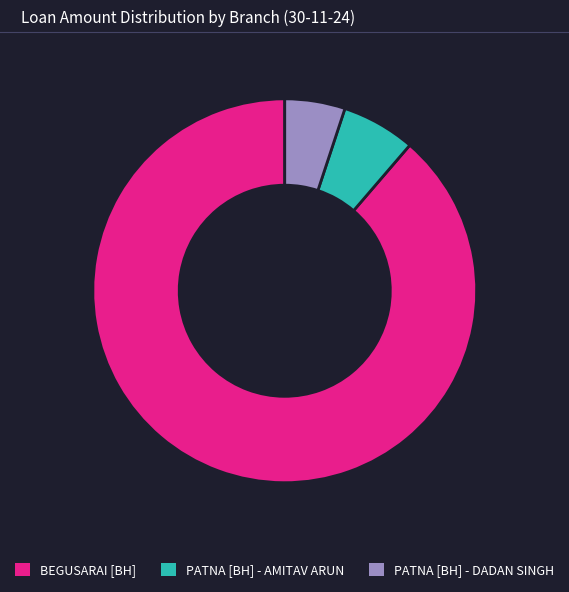

The BEGUSARAI [BH] slice represents 89% of the pie. True or false?

True